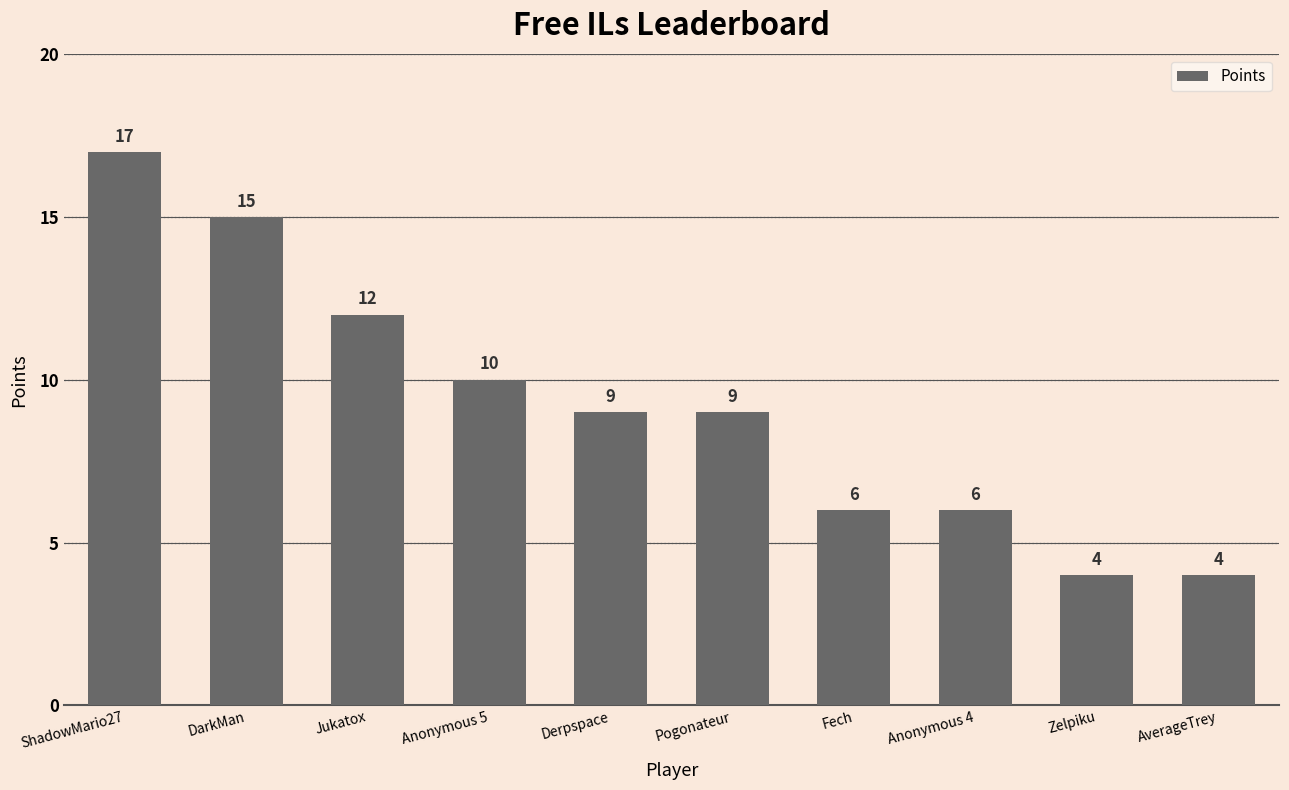

Between Anonymous 5 and Zelpiku, which is larger?

Anonymous 5